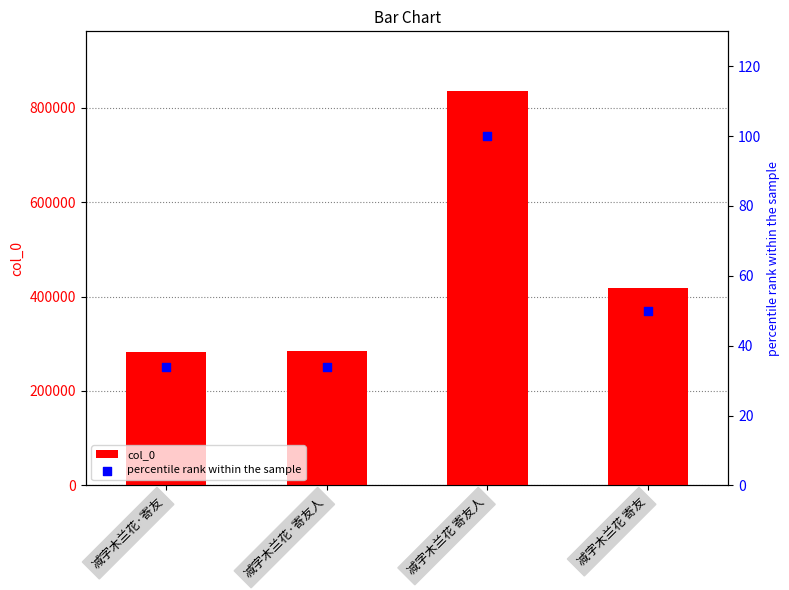

Which series has the largest Y range (max minus min)?

col_0